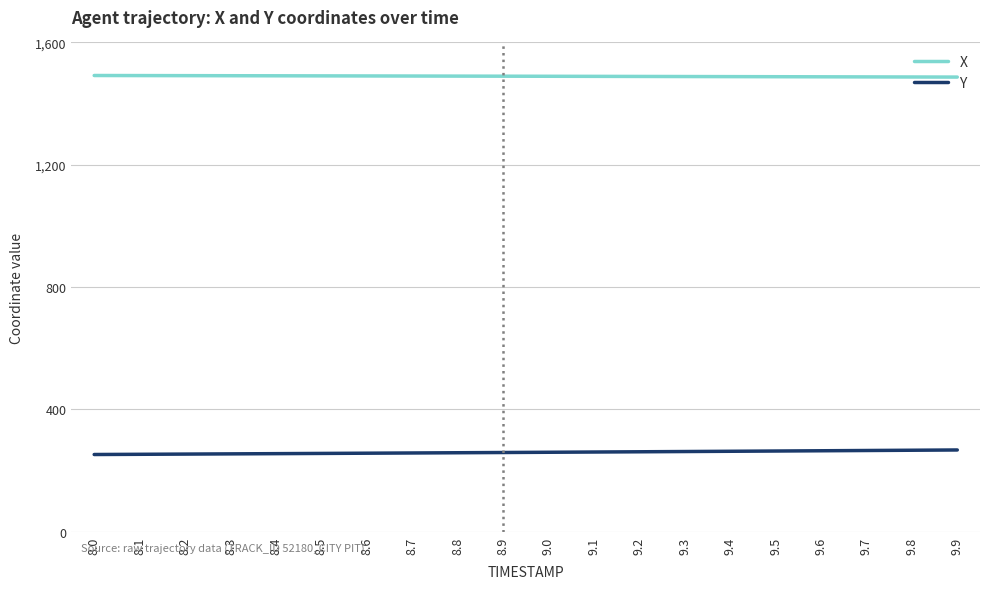

What is the highest value of the X series?

1491.9